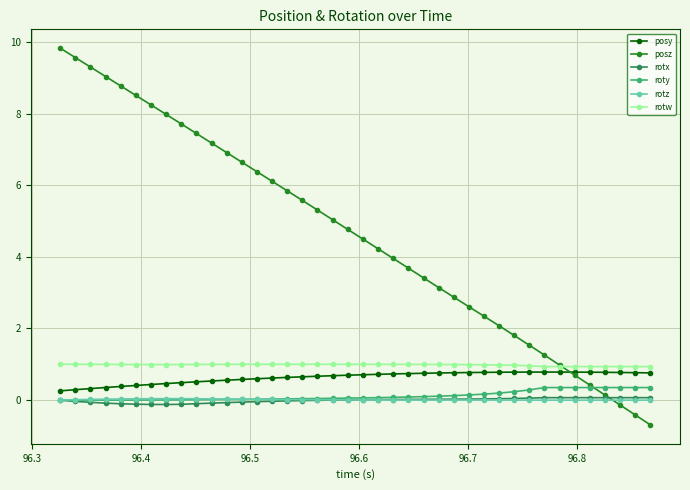

True or false: rotw has more than 0 interior local peaks.

True